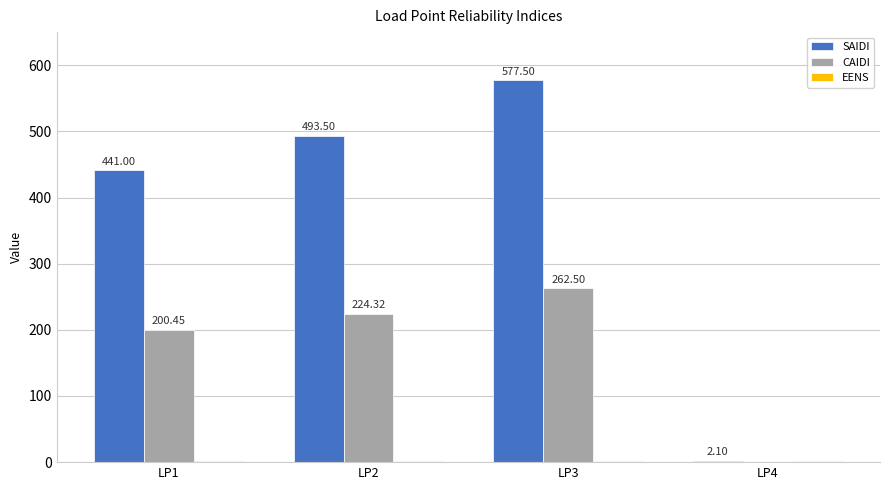

Is the value of SAIDI at LP1 greater than the value of CAIDI at LP2?

Yes